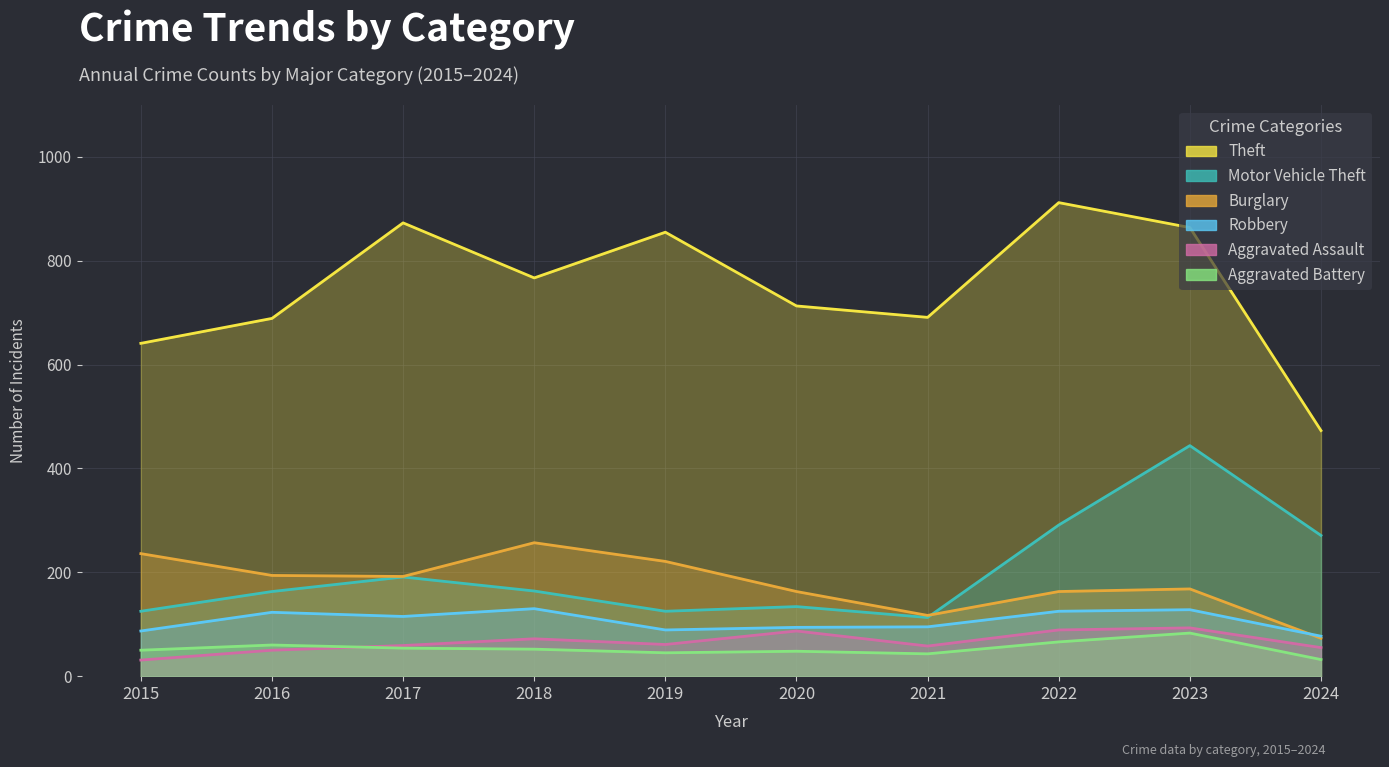

What is the spread (max minus min) of values at 2016?

639